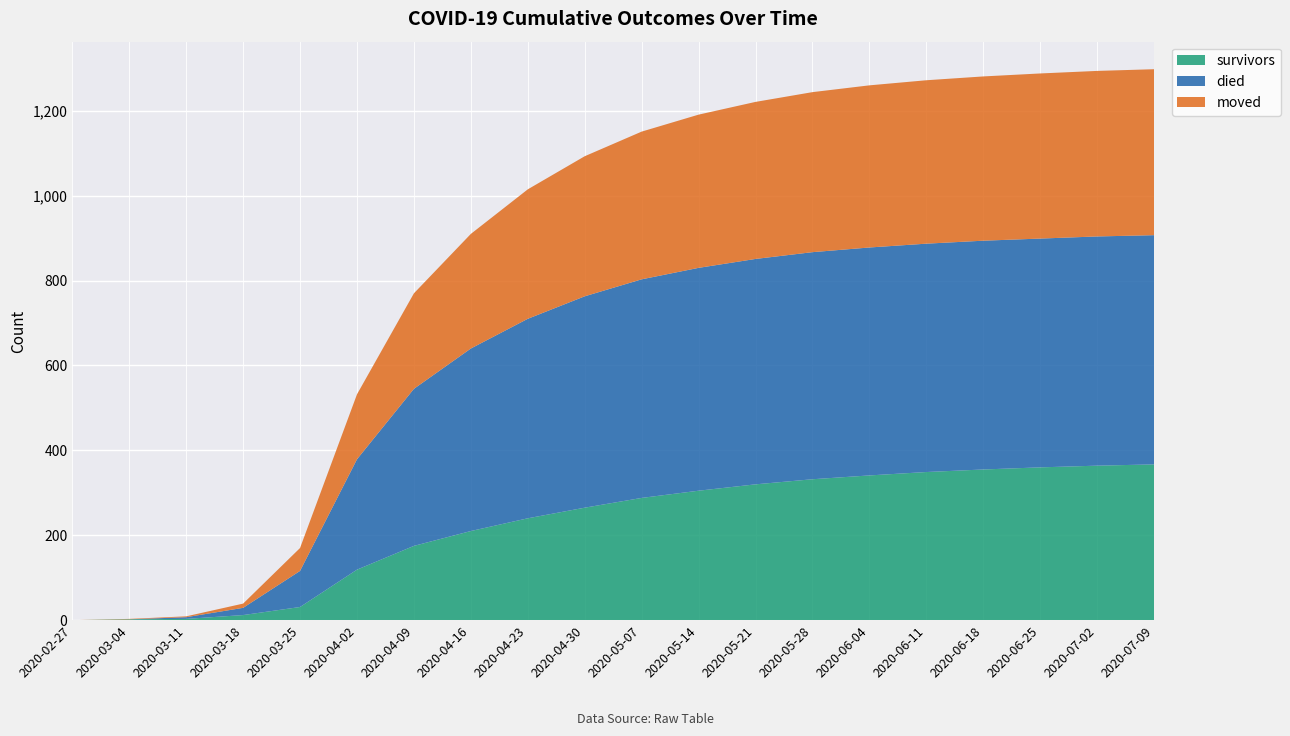

Reading right to left, extract all data points from this chart.

survivors: 367	364	360	355	349	341	332	320	305	288	265	240	210	175	119	41	12	3	2	0
died: 540	540	539	539	538	537	535	531	525	515	498	470	430	370	260	103	25	5	0	0
moved: 391	390	389	387	385	382	377	370	361	348	330	305	270	225	153	57	12	2	1	0